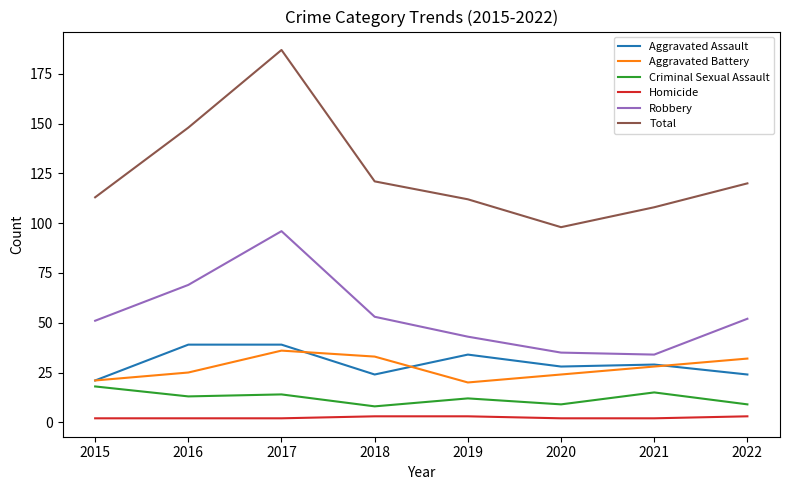

The Aggravated Assault series shows 29 at 2021. True or false?

True